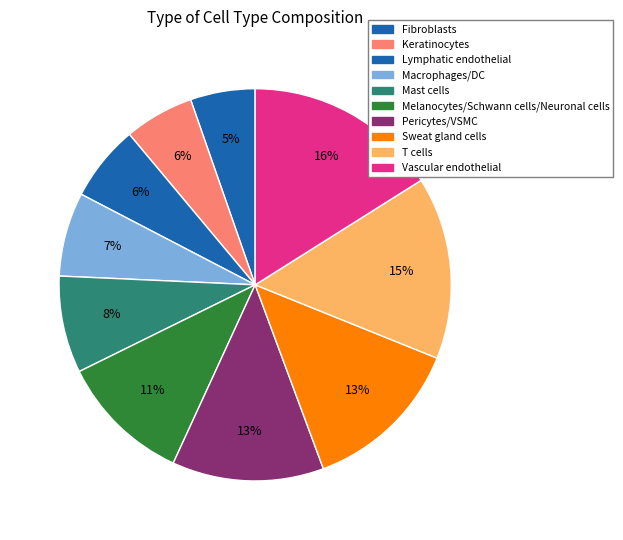

Count the number of slices in the pie.

10